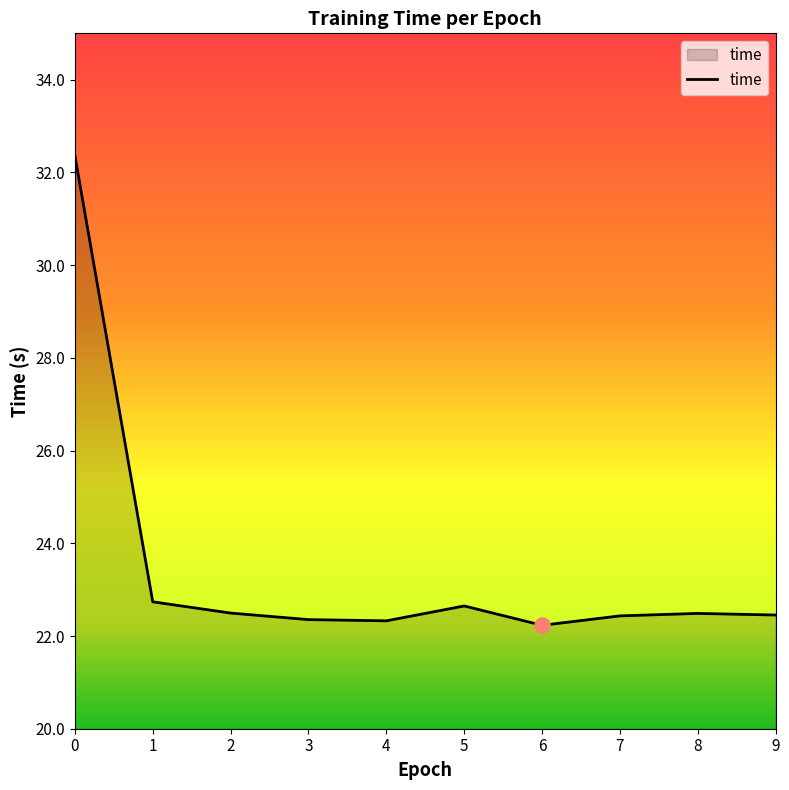

What is the ratio of the value at 8 to the value at 5?

1.0